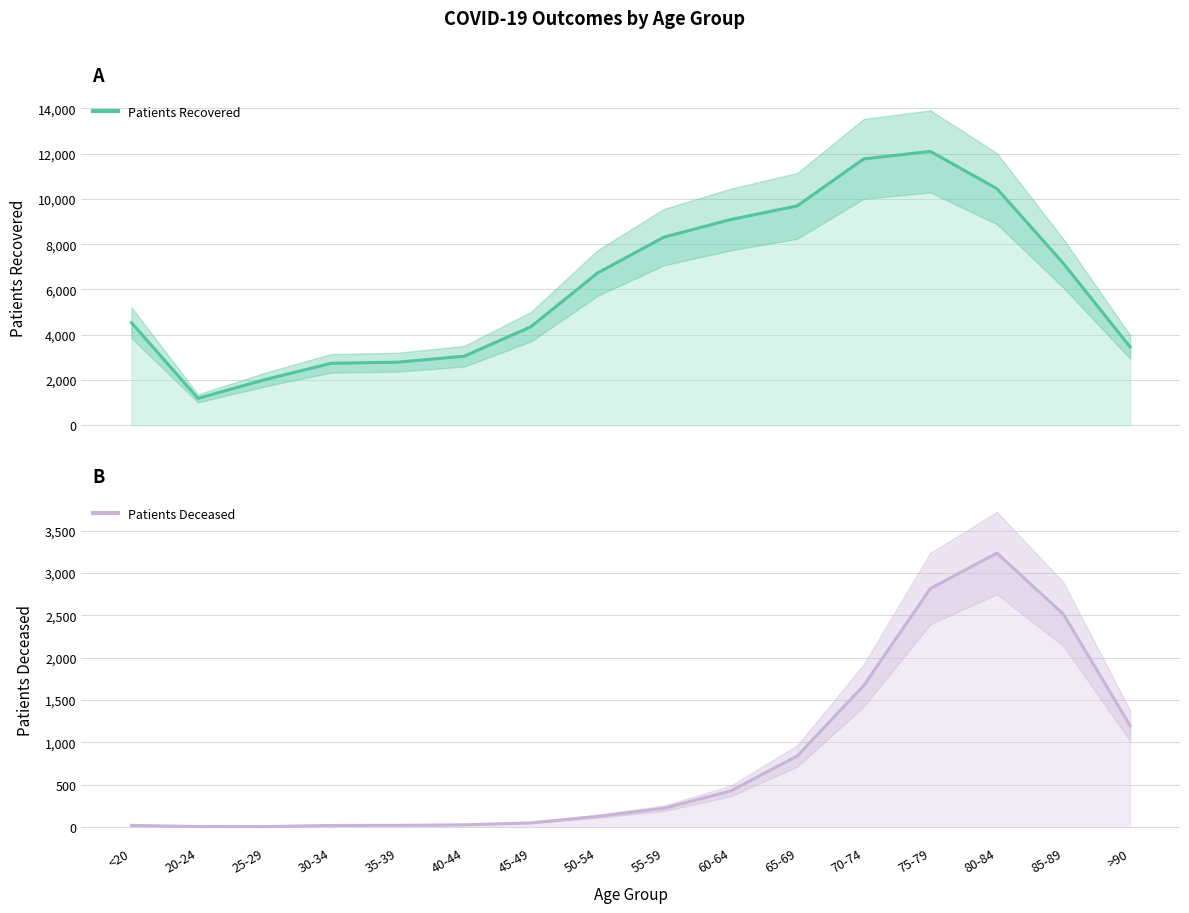

Which series has the largest total across all categories?

patients_recovered_line